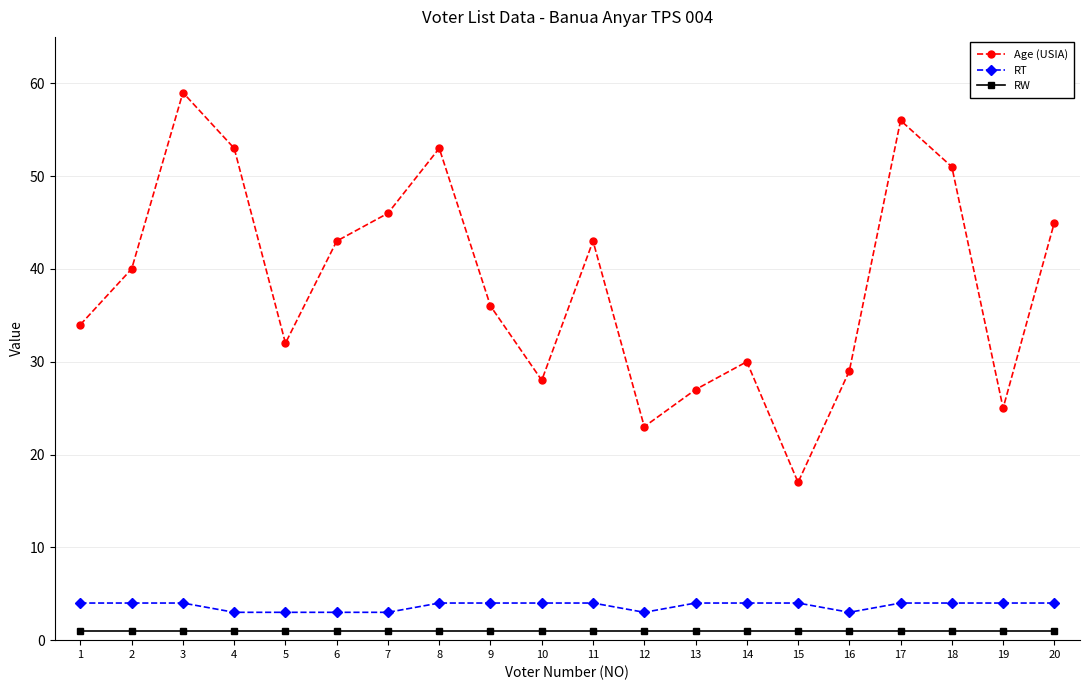

What is the value of the RW point at the 9th from the left?

1